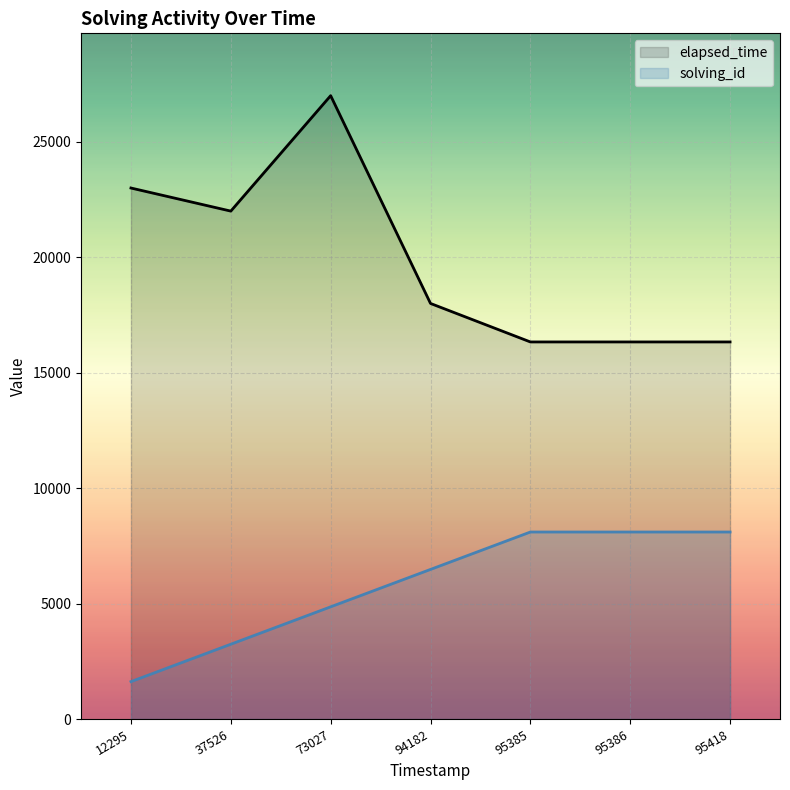

Which has a higher value, 73027 or 94182?

73027